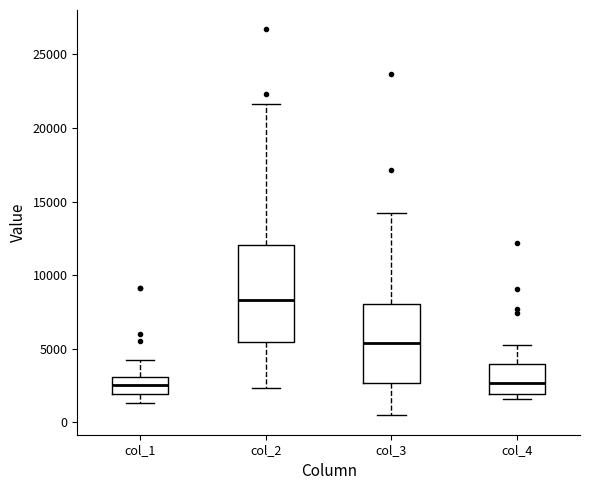

Reading left to right, transcribe this box plot: for each box, give where its median line is, the range the box spans, and where its two whiskers end, as read against the y-axis. The values are not printed on the chart, so give them approximately, as read against the axis.

col_1: median 2500, box 2000 to 3000, whiskers 1500 to 4000
col_2: median 8500, box 5500 to 12000, whiskers 2500 to 21500
col_3: median 5500, box 2500 to 8000, whiskers 500 to 14000
col_4: median 2500, box 2000 to 4000, whiskers 1500 to 5000